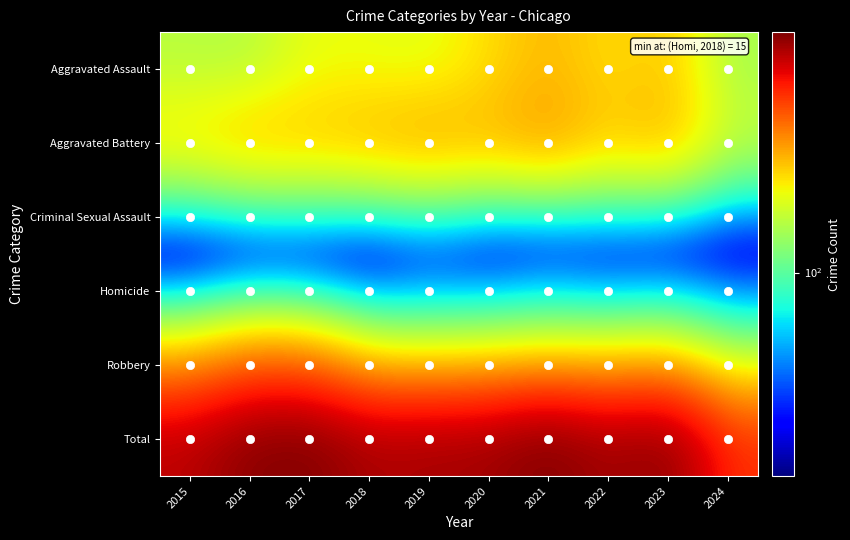

At which category is the sum across all series the highest?

2021